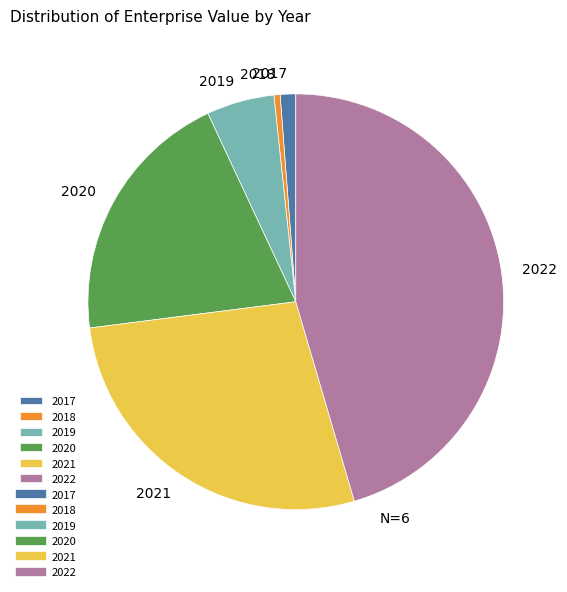

How many segments does this pie chart have?

6